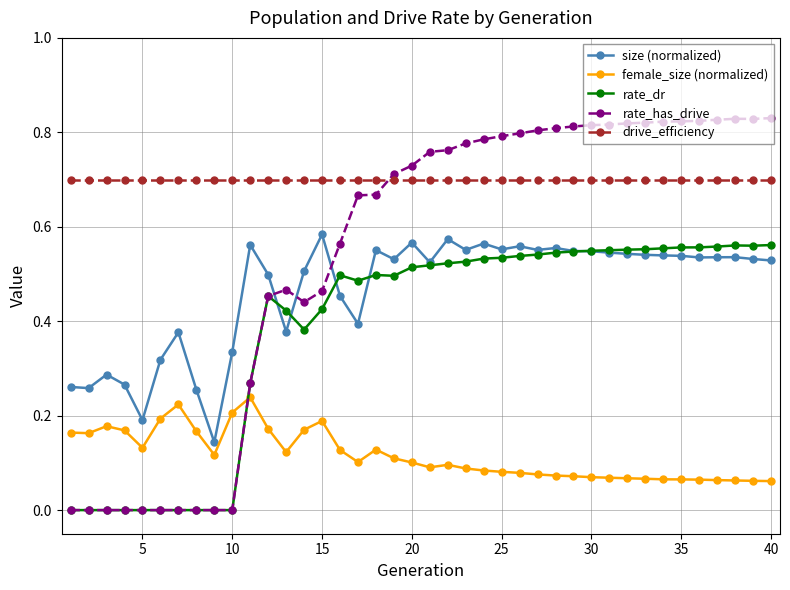

Which series has the widest spread of values?

rate_has_drive